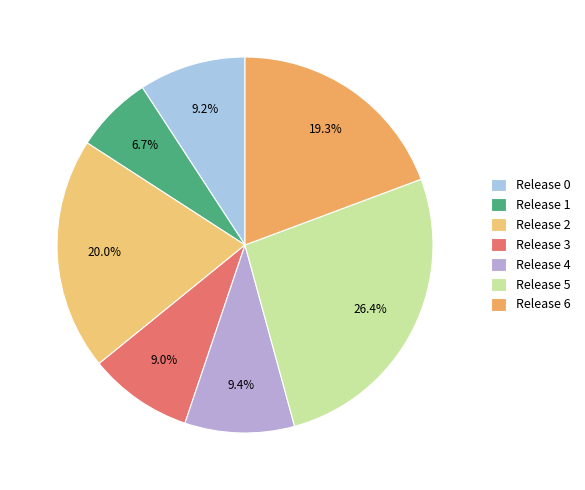

Count the number of slices in the pie.

7